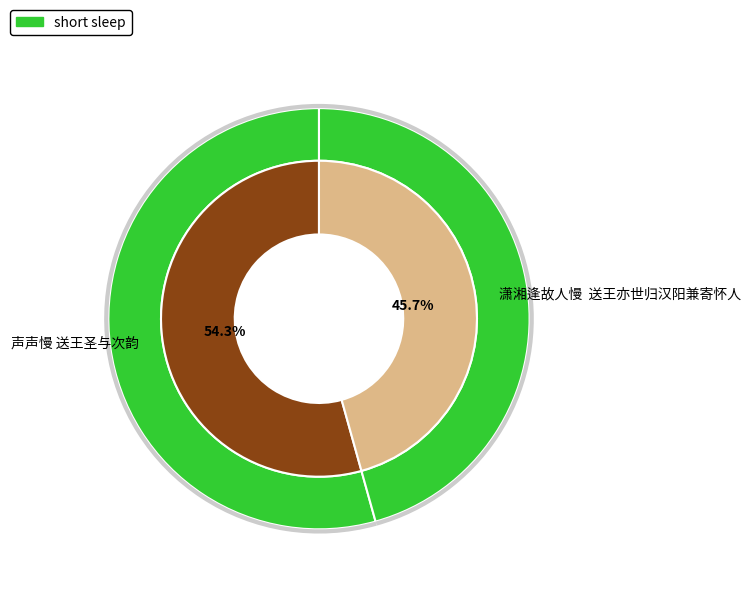

Which slice is the largest?

声声慢 送王圣与次韵